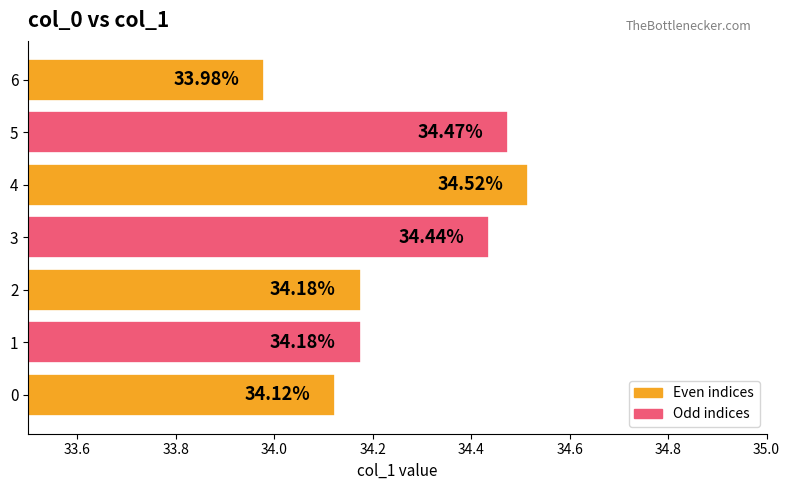

What is the difference between the maximum and minimum values?

0.5